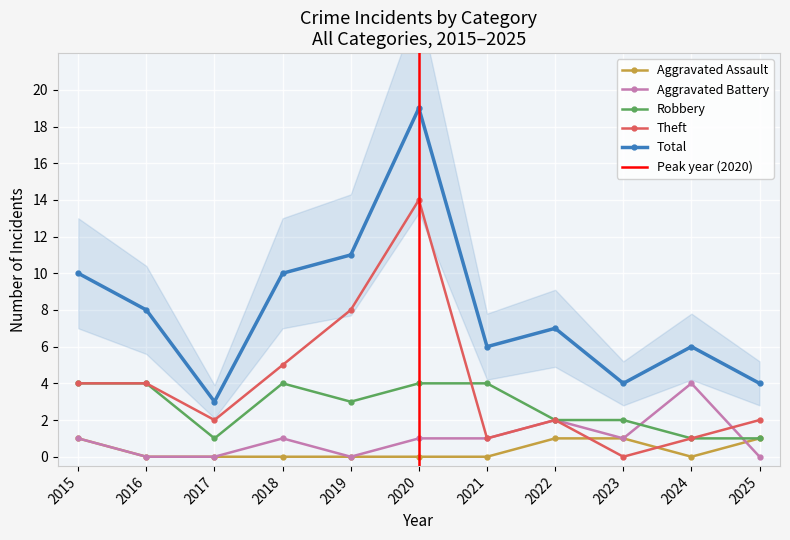

At which category is the sum across all series the highest?

2020